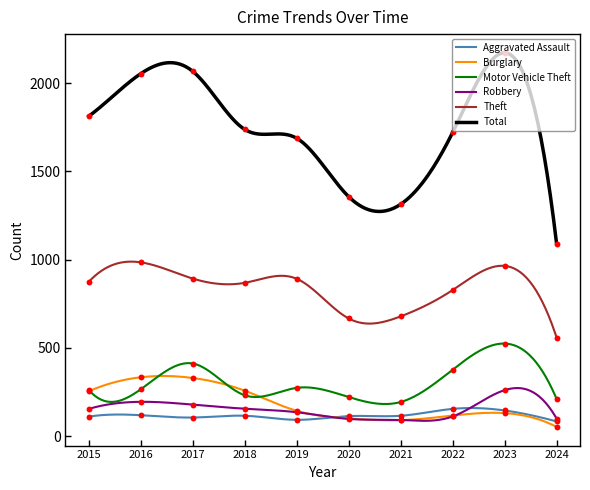

Which series has the widest spread of Y values?

Total